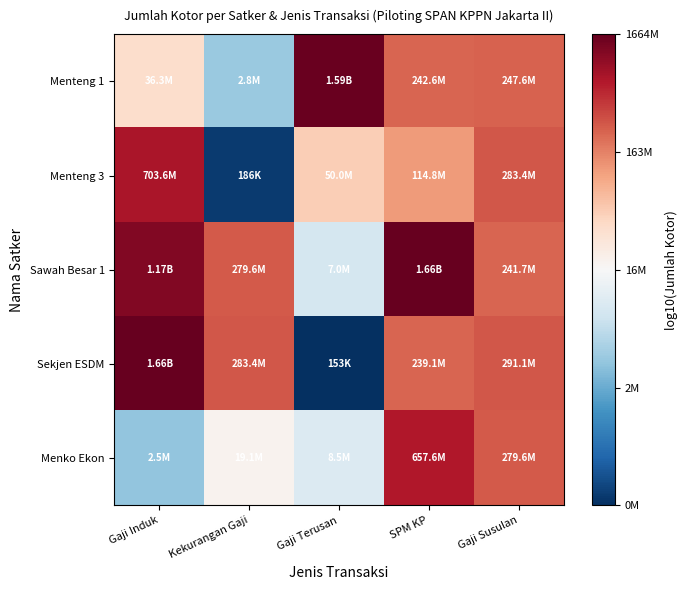

Which category has the highest value across all series?

SPM KP